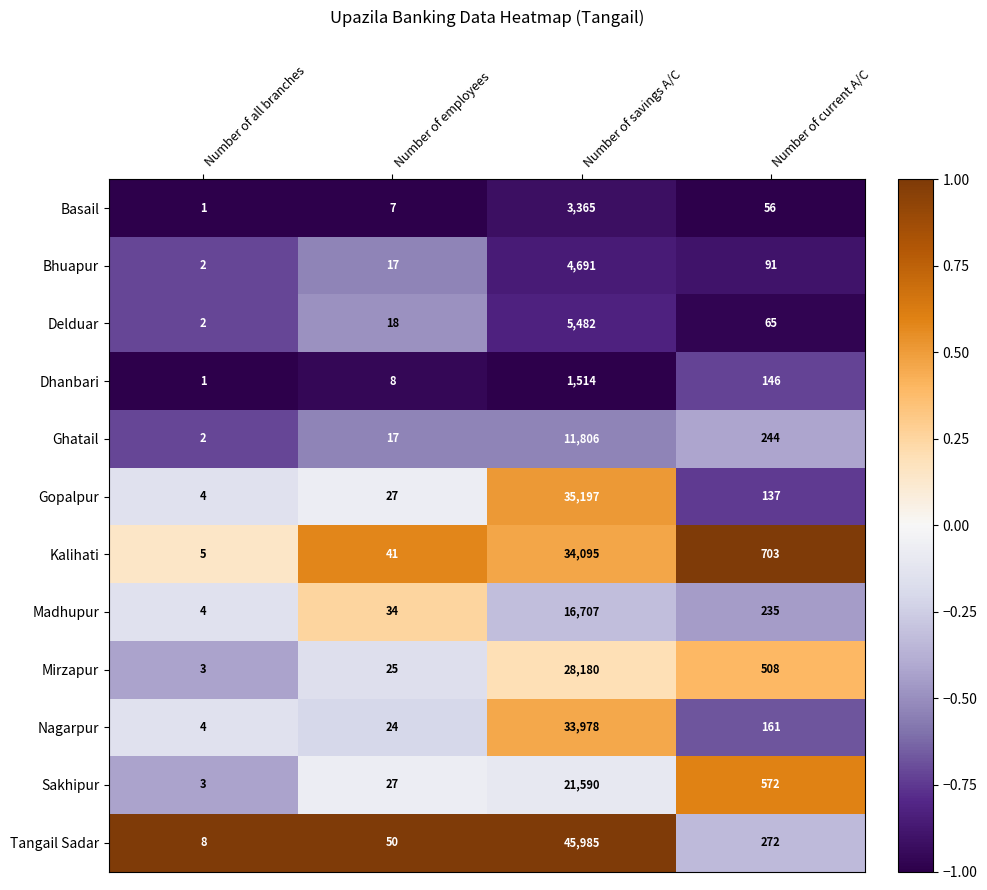

The Madhupur series shows 22 at Number of employees. True or false?

False